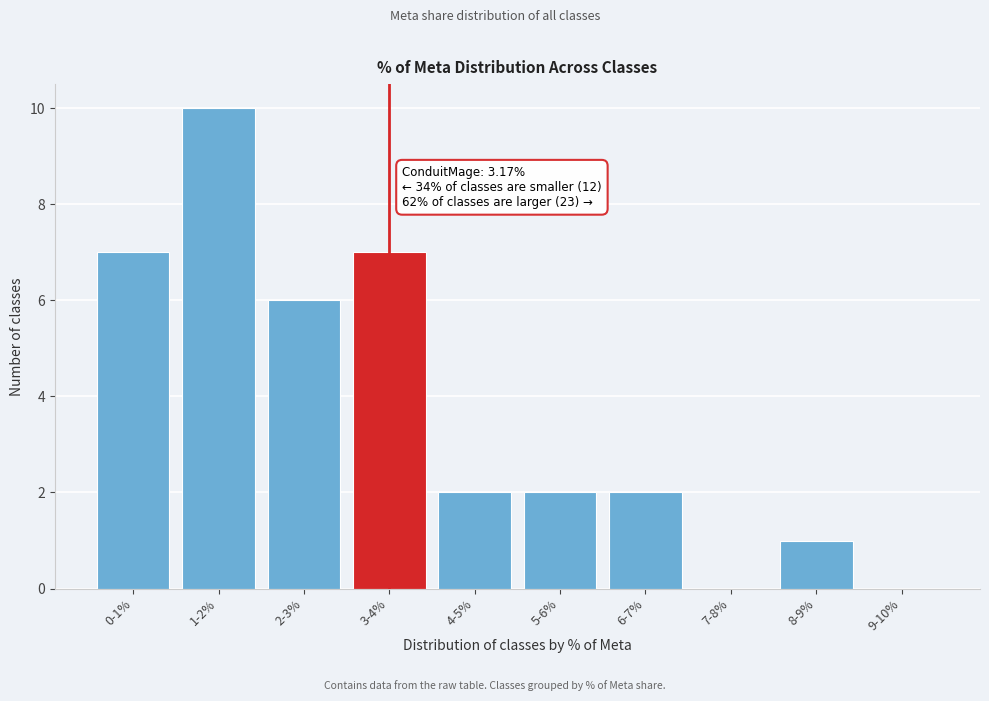

Reading left to right, what are all the values shown in this chart?

0-1%=7	1-2%=10	2-3%=6	3-4%=7	4-5%=2	5-6%=2	6-7%=2	7-8%=0	8-9%=1	9-10%=0